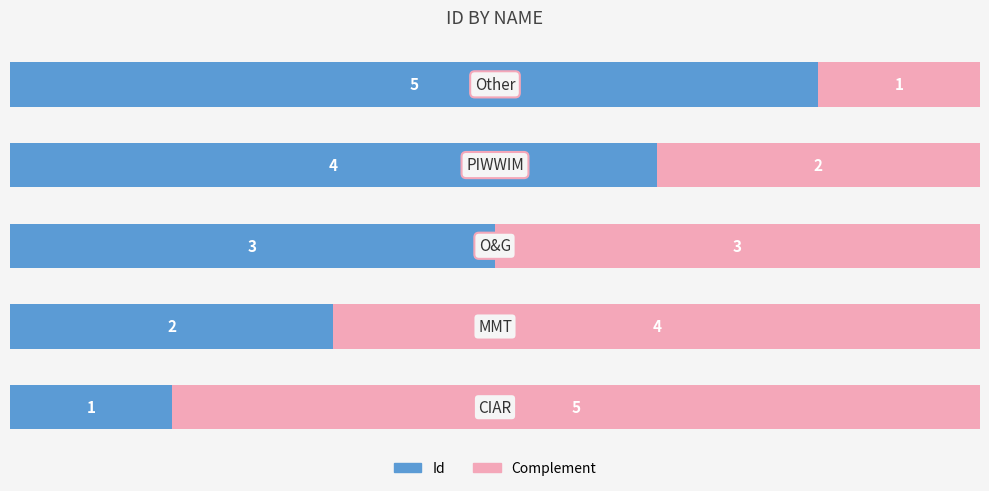

What is the difference between the maximum and second lowest values in the Id series?

3